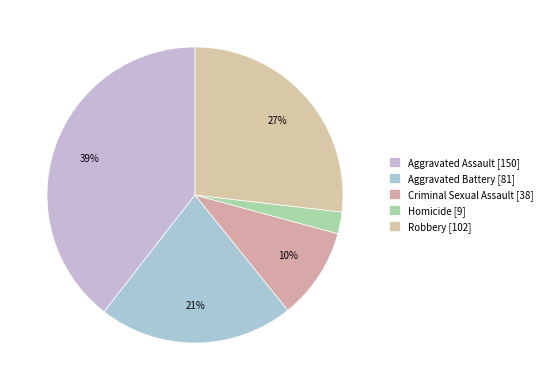

How many segments does this pie chart have?

5